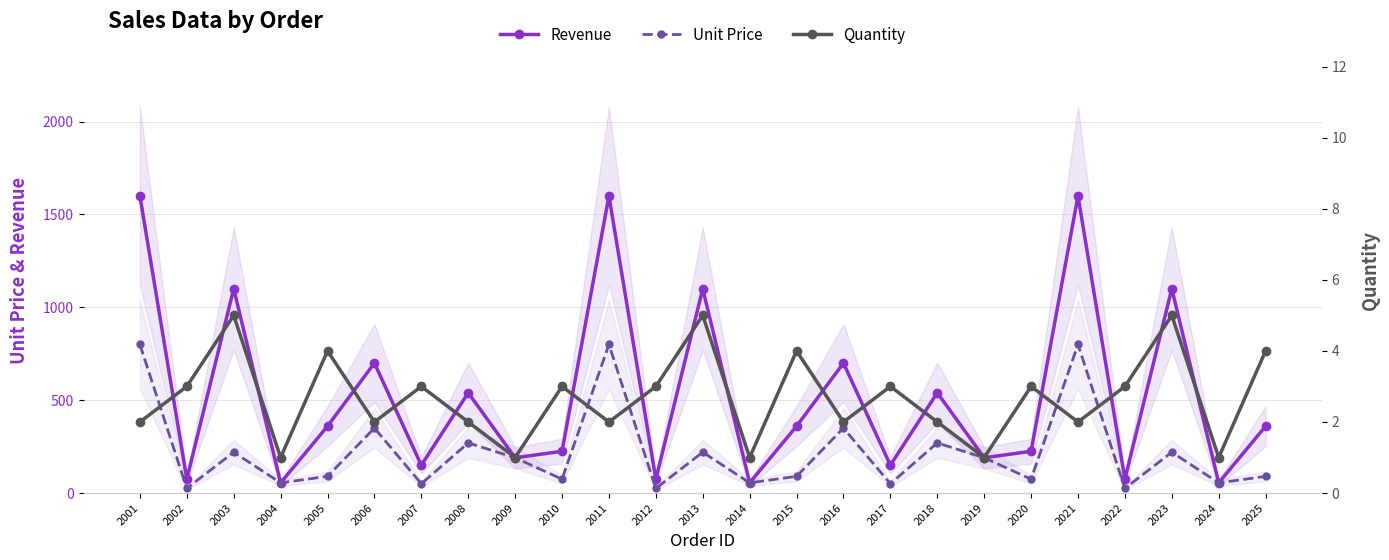

Reading left to right, transcribe all the data shown in this chart.

Revenue: 2001=1600	2002=75	2003=1100	2004=55	2005=360	2006=700	2007=150	2008=540	2009=190	2010=225	2011=1600	2012=75	2013=1100	2014=55	2015=360	2016=700	2017=150	2018=540	2019=190	2020=225	2021=1600	2022=75	2023=1100	2024=55	2025=360
Unit Price: 2001=800	2002=25	2003=220	2004=55	2005=90	2006=350	2007=50	2008=270	2009=190	2010=75	2011=800	2012=25	2013=220	2014=55	2015=90	2016=350	2017=50	2018=270	2019=190	2020=75	2021=800	2022=25	2023=220	2024=55	2025=90
Quantity: 2001=2	2002=3	2003=5	2004=1	2005=4	2006=2	2007=3	2008=2	2009=1	2010=3	2011=2	2012=3	2013=5	2014=1	2015=4	2016=2	2017=3	2018=2	2019=1	2020=3	2021=2	2022=3	2023=5	2024=1	2025=4